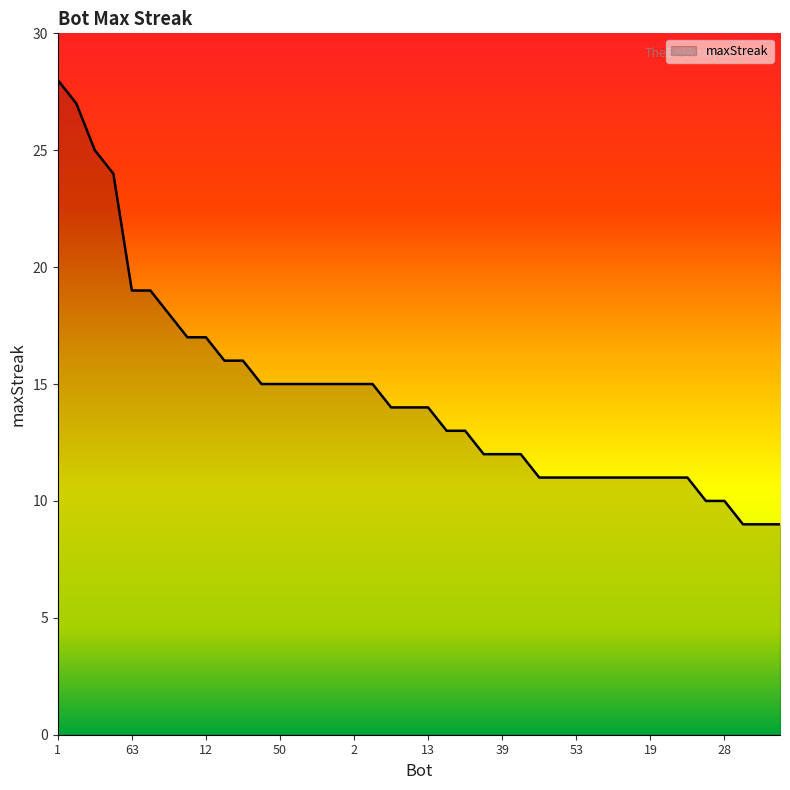

How many categories are shown in the chart?

40